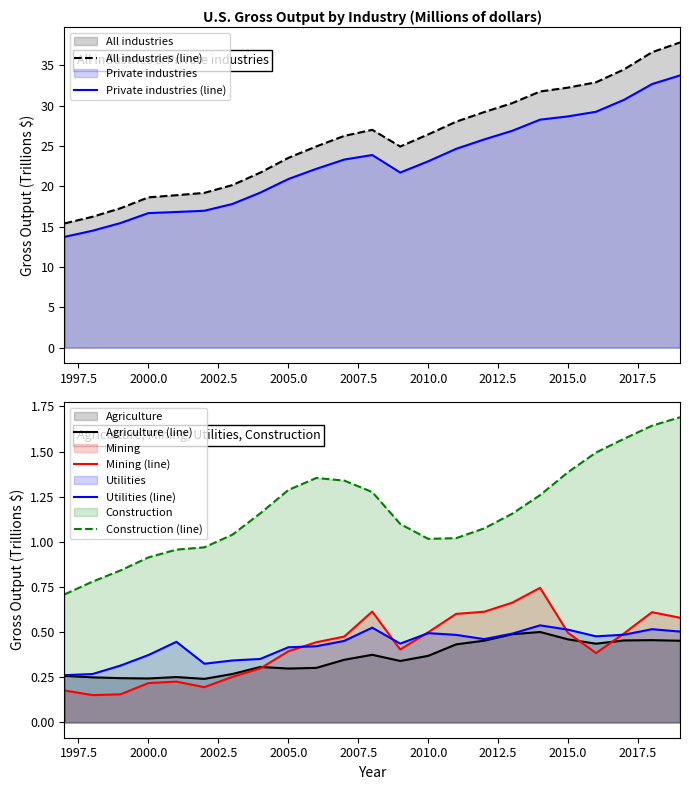

What is the maximum value for All industries (line)?

37.8